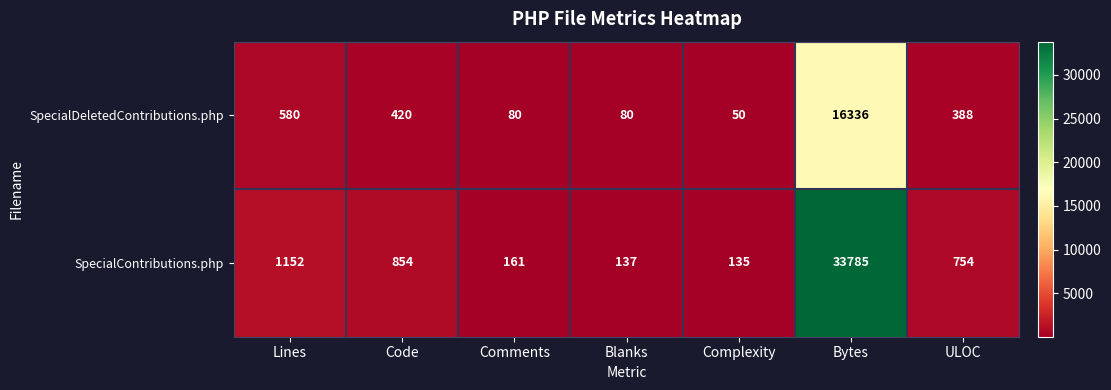

Is it true that SpecialContributions.php equals 1152 at Lines?

True